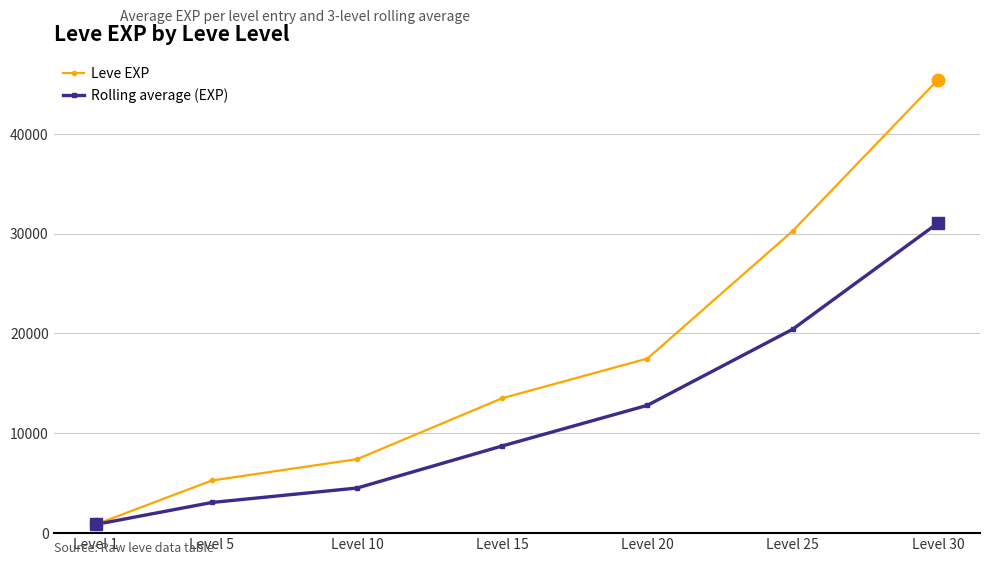

Where does the Rolling average (EXP) series first go above 8723?

Level 15